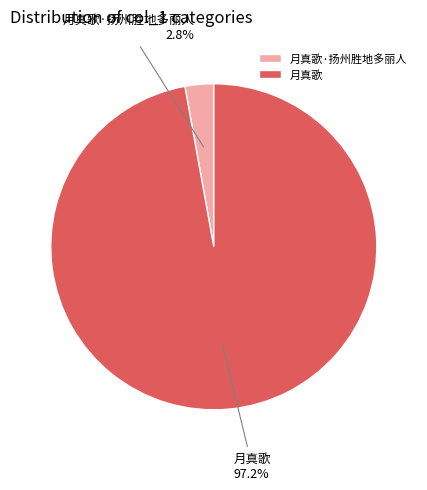

Rank the categories by value from lowest to highest.

月真歌·扬州胜地多丽人, 月真歌